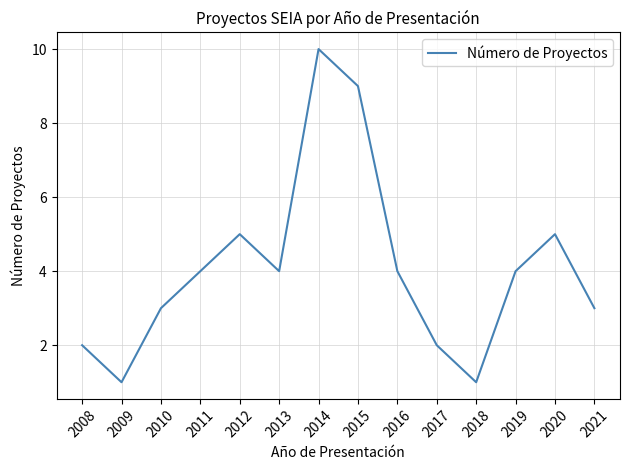

How many lines are shown in the chart?

1